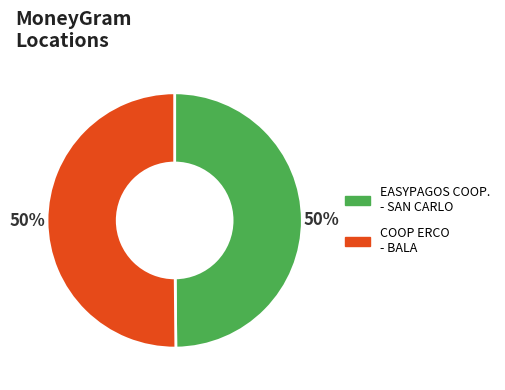

How many segments does this pie chart have?

2